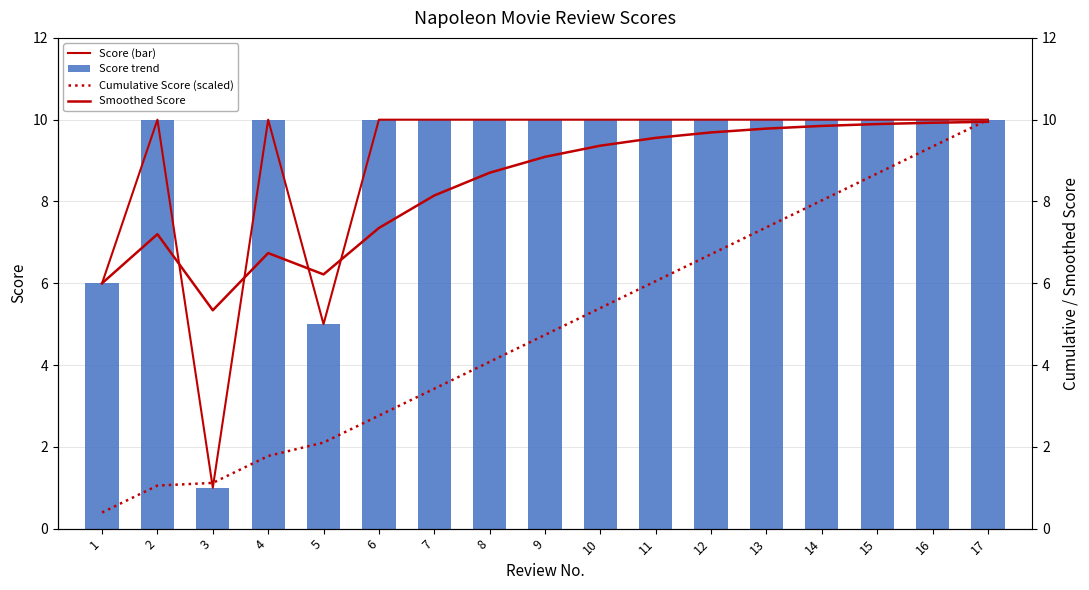

Which category has the lowest value in the Smoothed Score series?

3